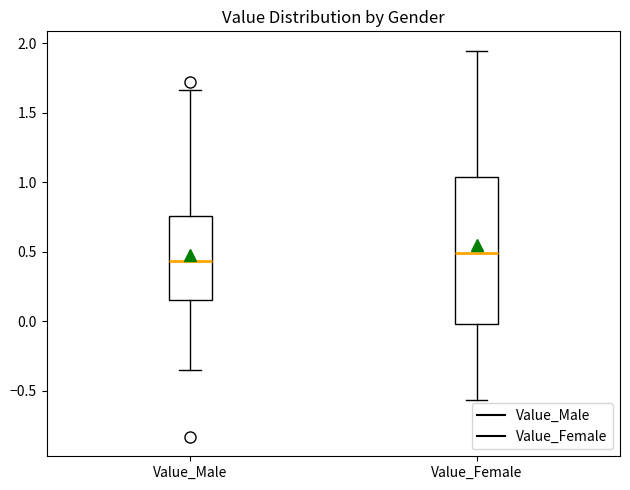

Comparing the boxes themselves (not the whiskers), which one is the tallest?

Value_Female